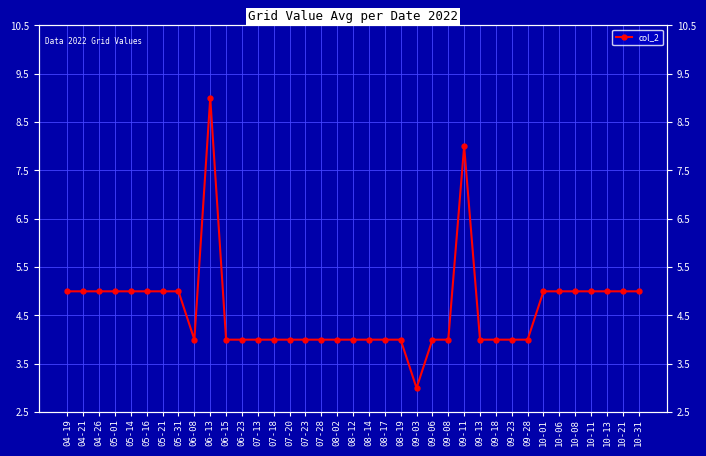

Count the values in the range 4 to 5.

34